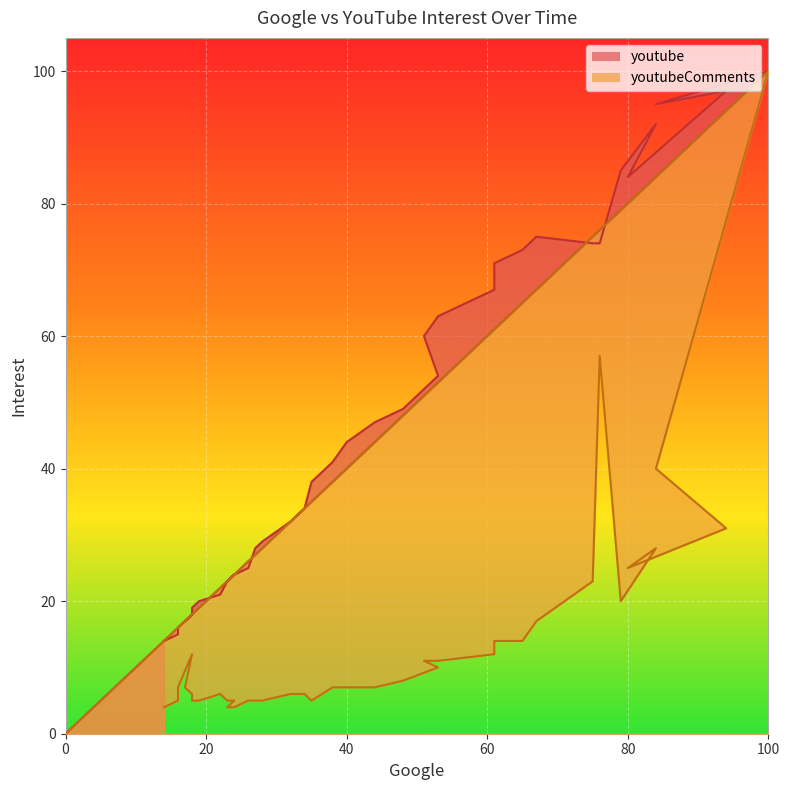

Reading left to right, list all the values displayed in this chart.

youtube: 0	100	95	97	84	92	85	74	74	75	73	71	67	63	60	54	49	47	44	41	38	34	32	29	28	25	24	23	24	23	21	20	19	18	17	18	16	16	15	14
youtubeComments: 0	100	40	31	25	28	20	57	23	17	14	14	12	11	11	10	8	7	7	7	5	6	6	5	5	5	4	4	5	5	6	5	5	6	7	12	7	6	5	4